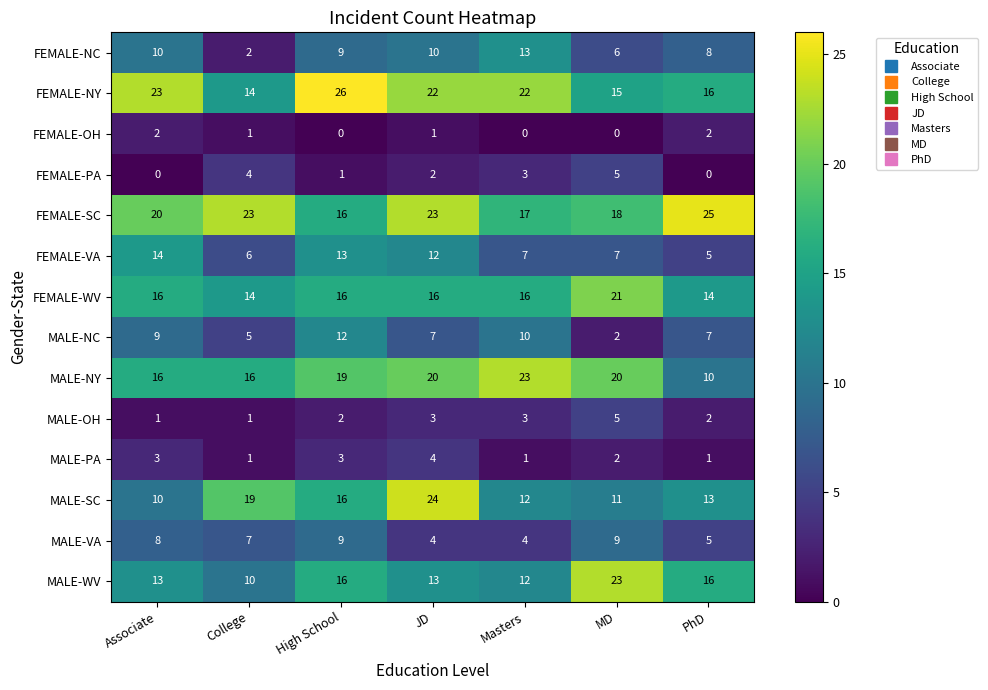

Which series has the largest range (max minus min)?

MALE-SC